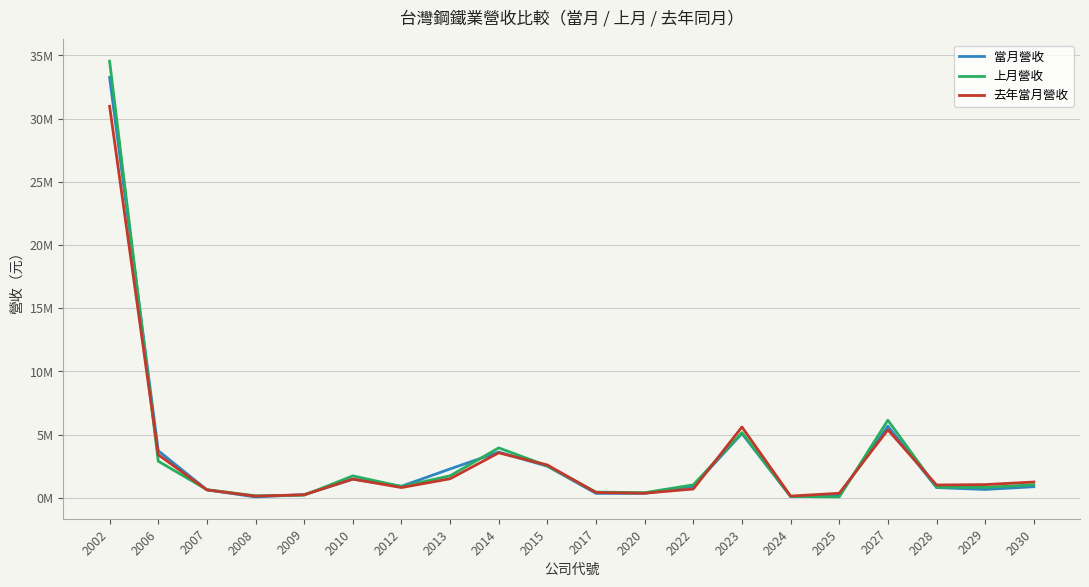

Is it true that 去年當月營收 equals 50851484 at 2002?

False